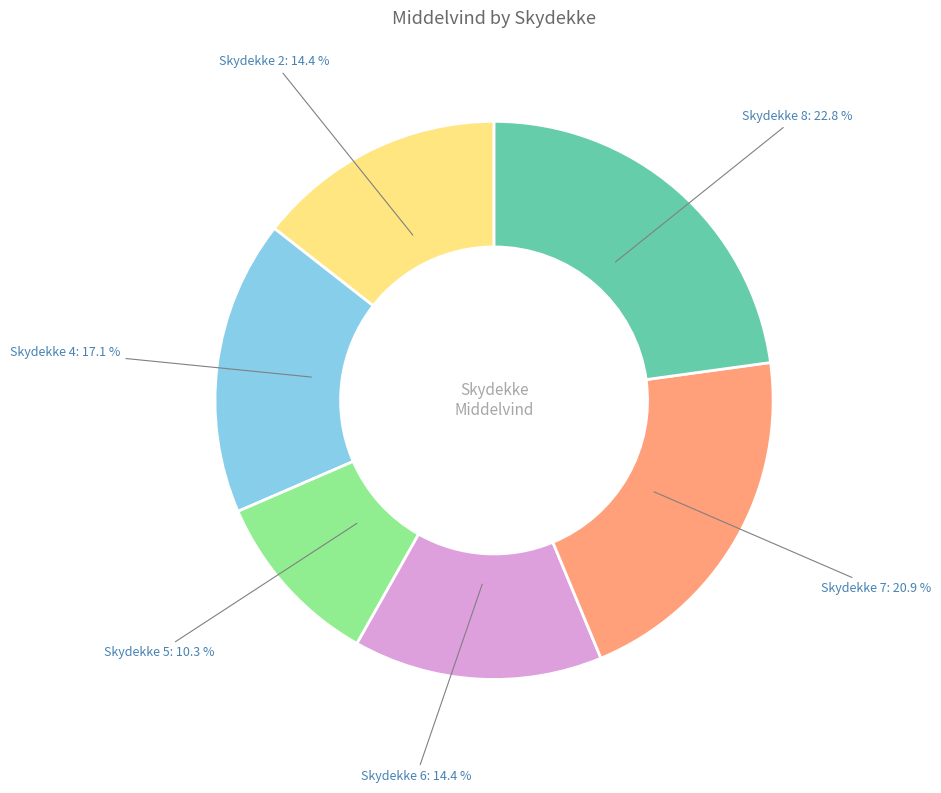

How many slices are in this pie chart?

6